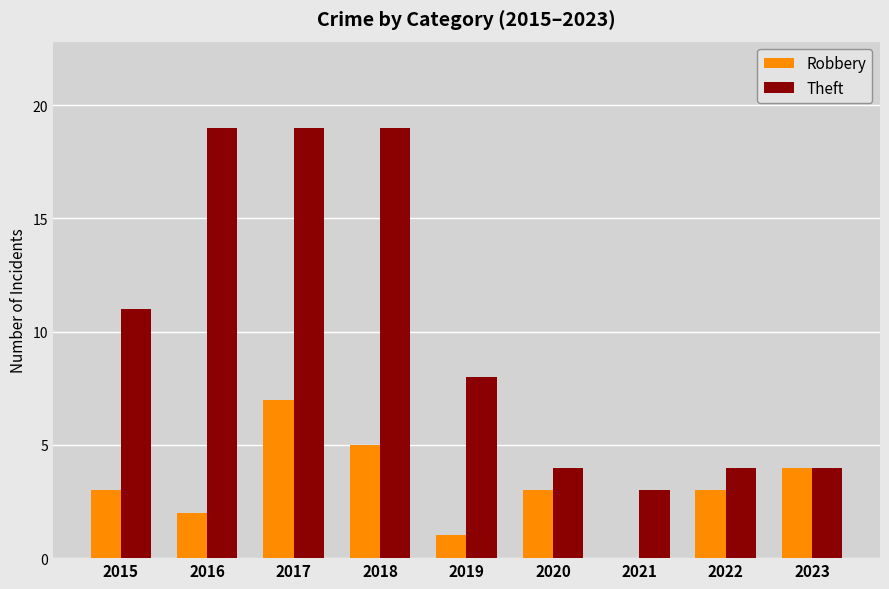

How many categories are shown in the chart?

9